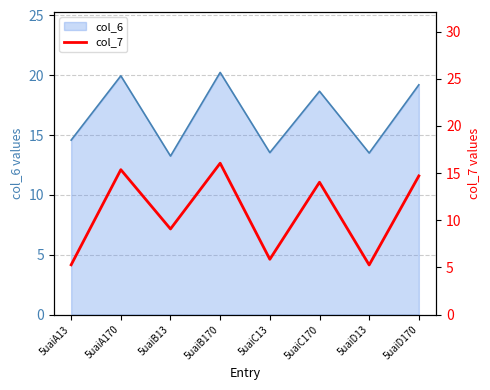

The chart shows a value of 2.9 at 5uaiD13. True or false?

False